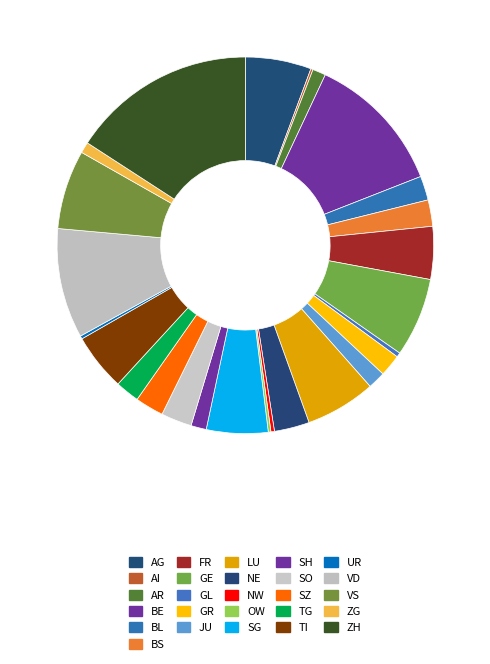

Is it true that GL is 0% of the pie?

True